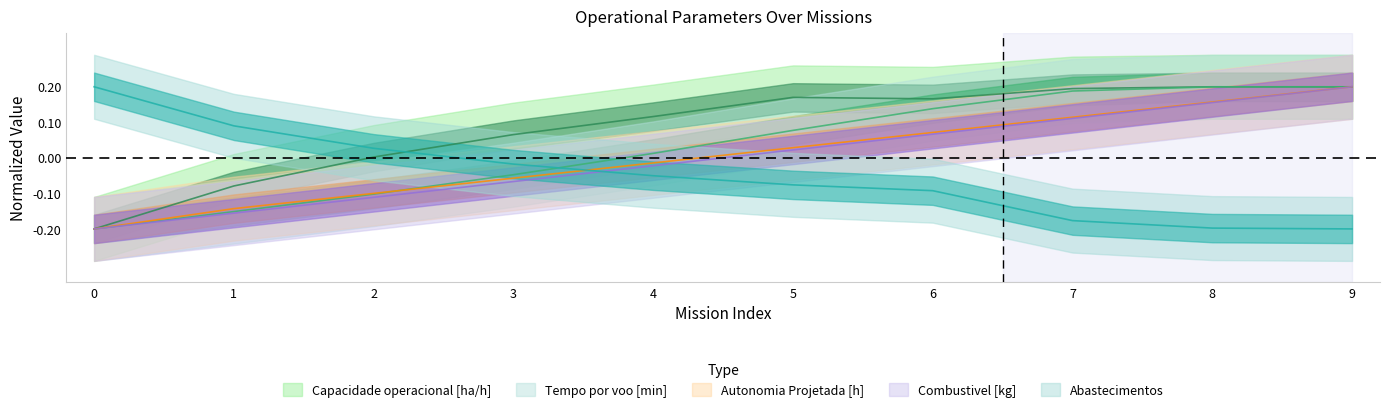

At which category is the sum across all series the highest?

9